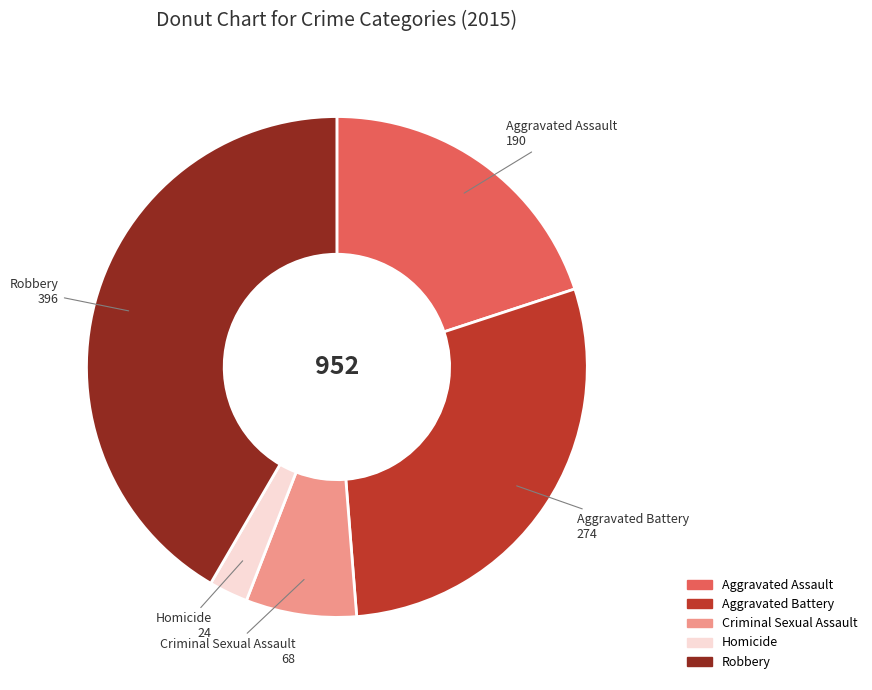

Between Robbery and Criminal Sexual Assault, which is larger?

Robbery